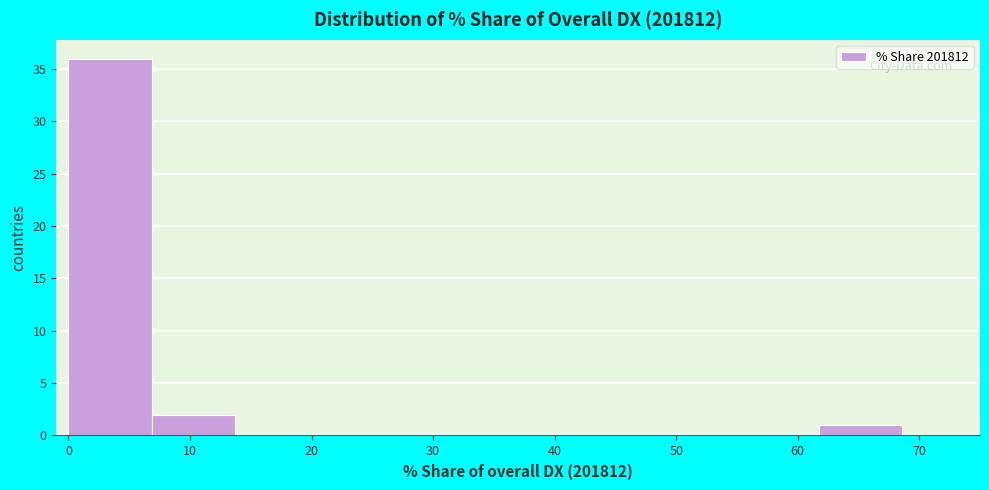

Reading left to right, transcribe this chart: for each bar, give the range it covers on the x-axis and its height. Neither the bar edges nor the heights are printed on the chart, so give them approximately, as read against the axes.

0 to 7: 36
7 to 14: 2
14 to 21: 0
21 to 27: 0
27 to 34: 0
34 to 41: 0
41 to 48: 0
48 to 55: 0
55 to 62: 0
62 to 69: 1